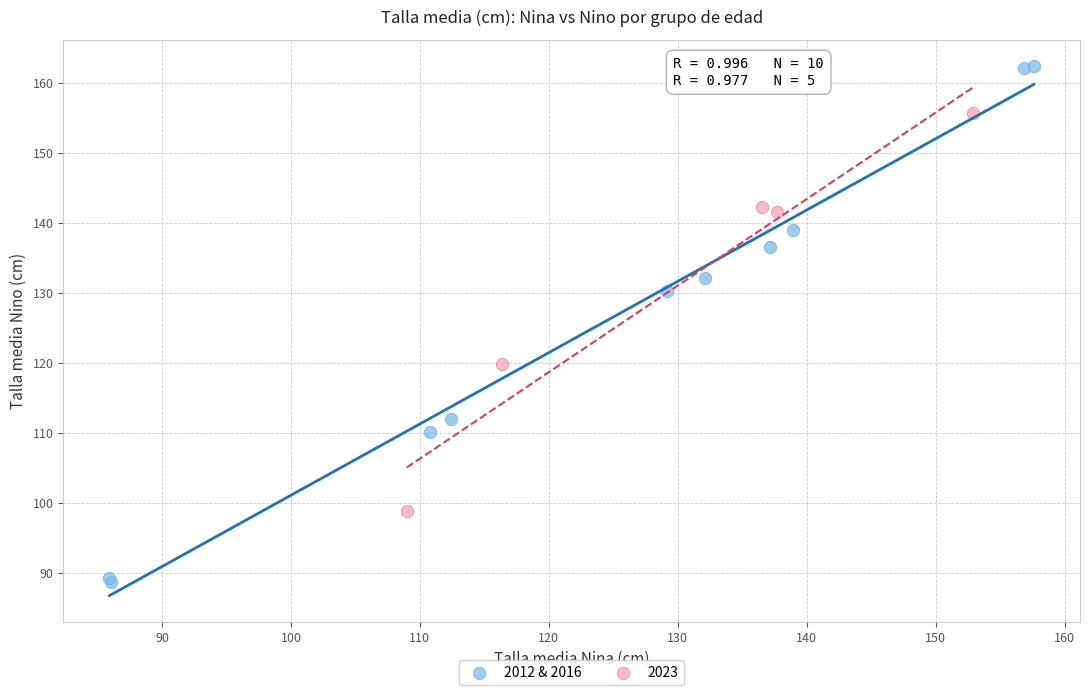

Which series has the widest spread of Y values?

2012 & 2016